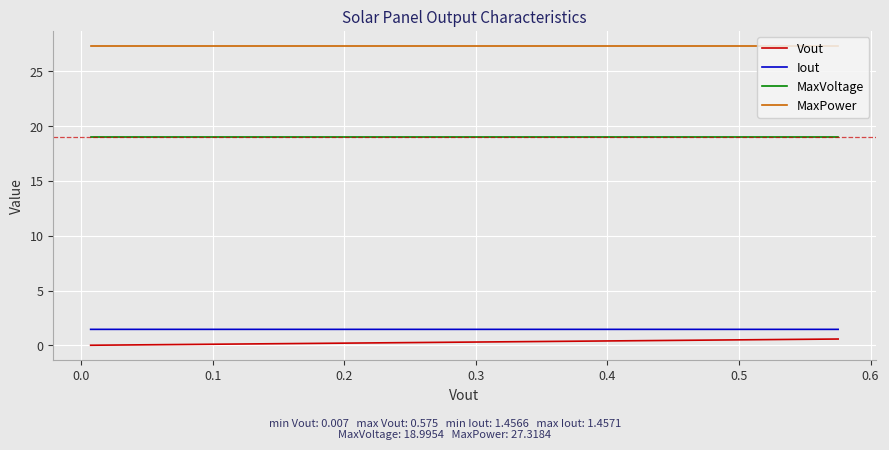

Which series has the largest total across all categories?

MaxPower